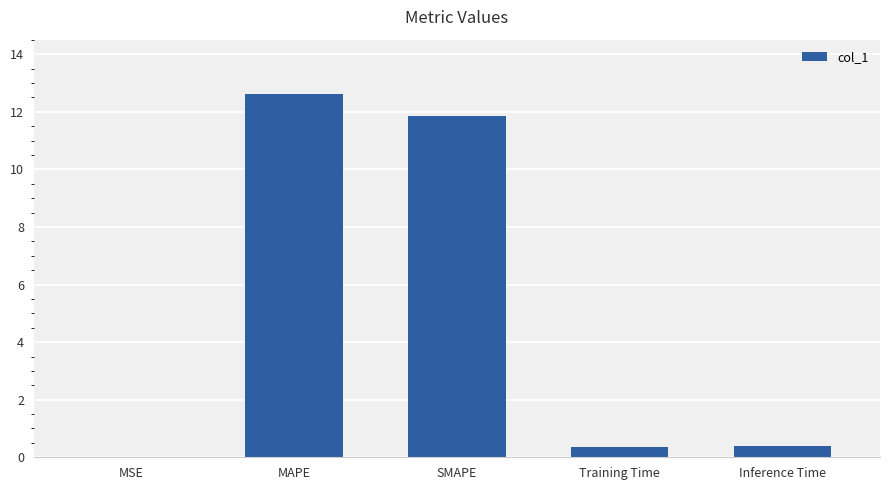

What is the ratio of the value at MAPE to the value at SMAPE?

1.1